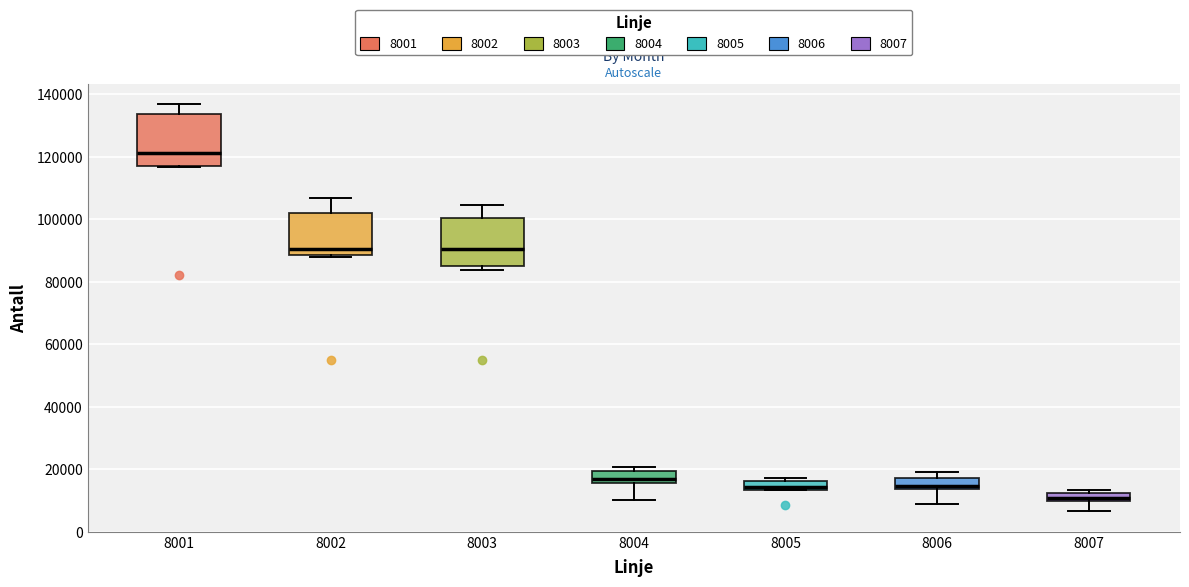

Where is the lower edge of the box at x = 8007 on the y-axis? The values are not printed on the chart, so give them approximately, as read against the axis.

10000